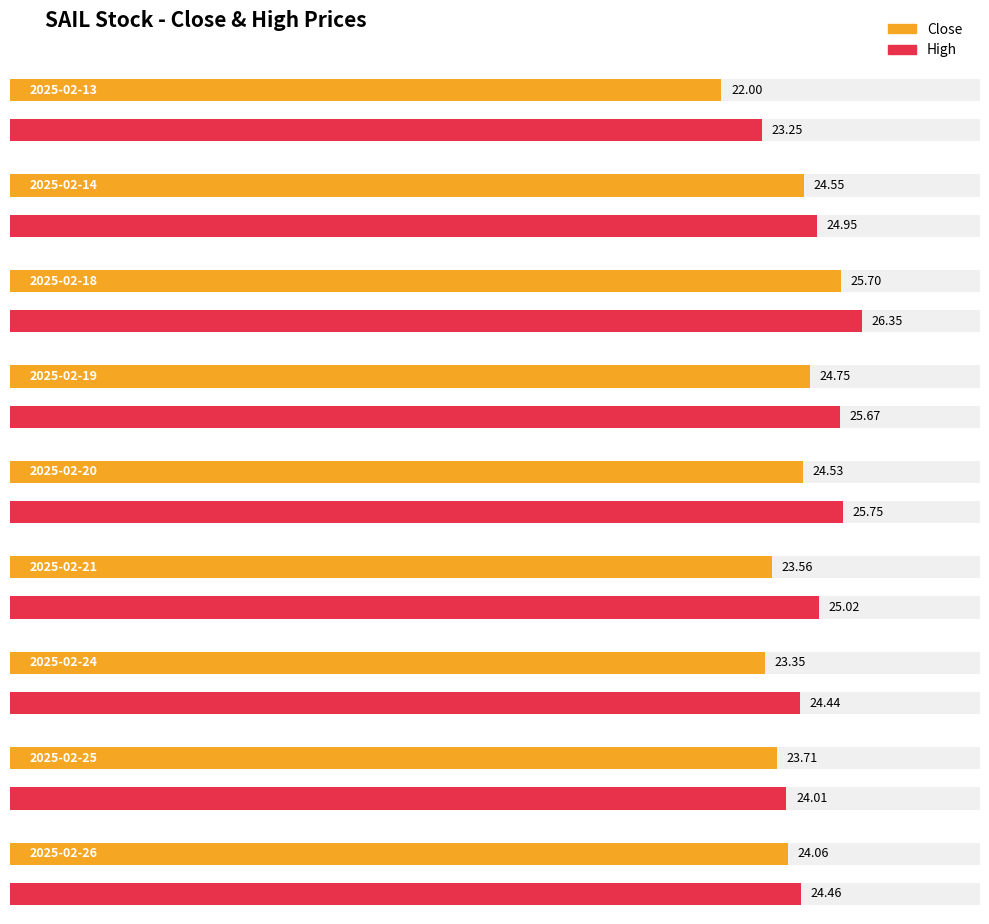

Does the chart contain any negative values?

No